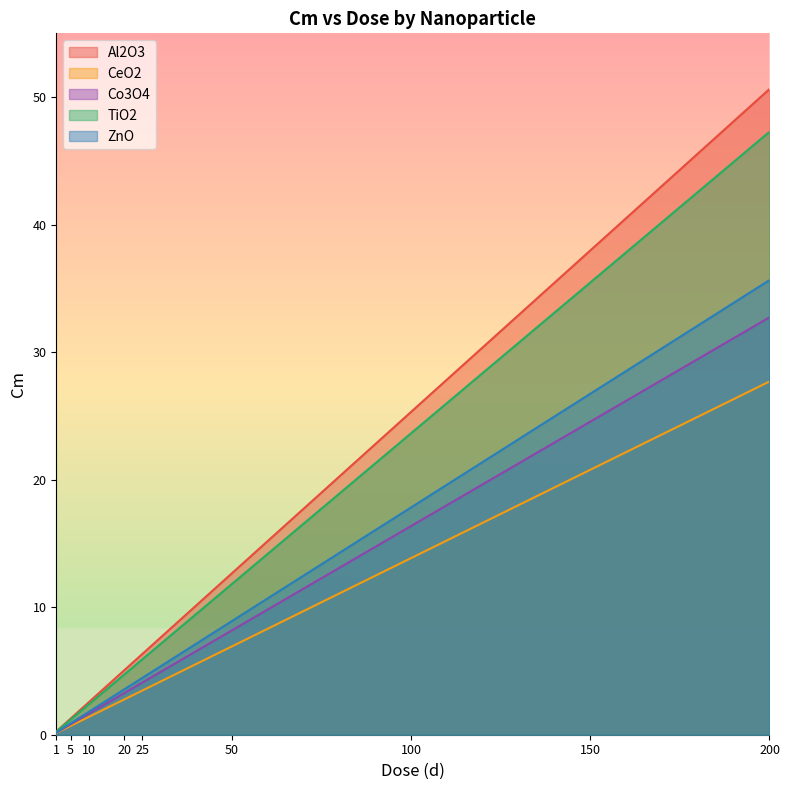

What is the smallest value displayed?

0.1